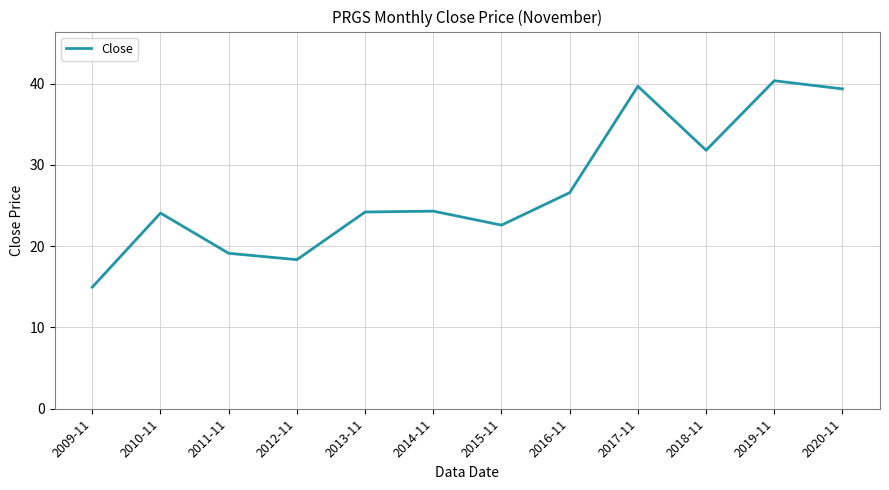

What position from the right is 2012-11?

9